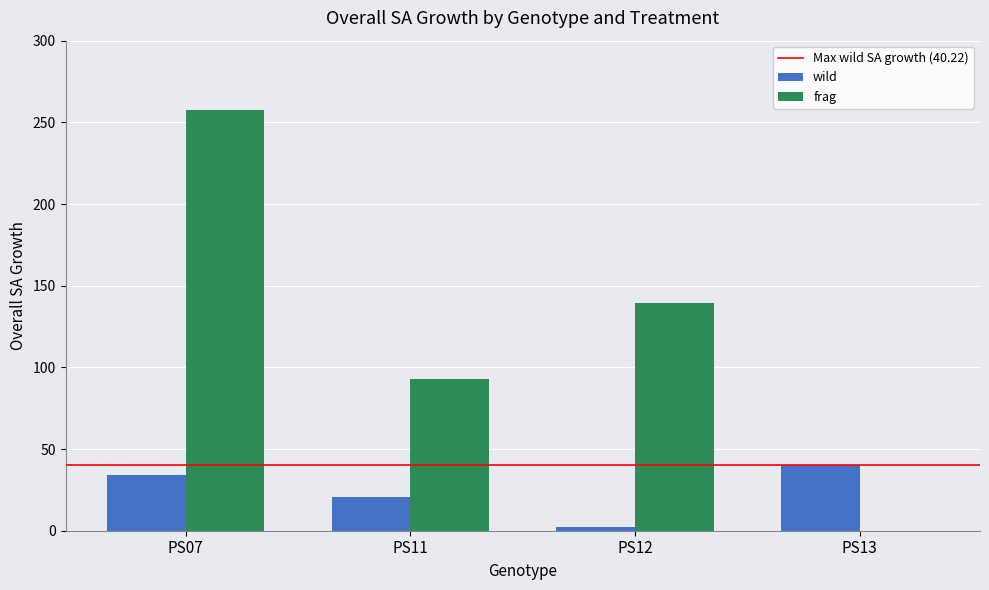

At which label does frag reach its peak?

PS07